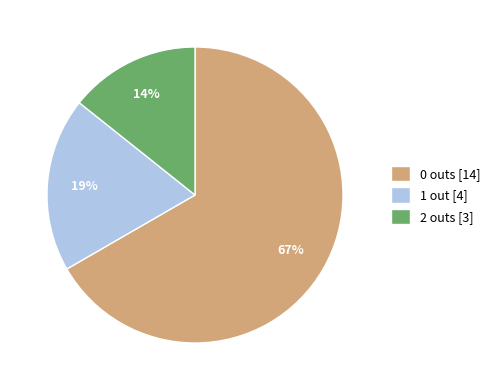

True or false: 1 out [4] accounts for 8% of the total.

False